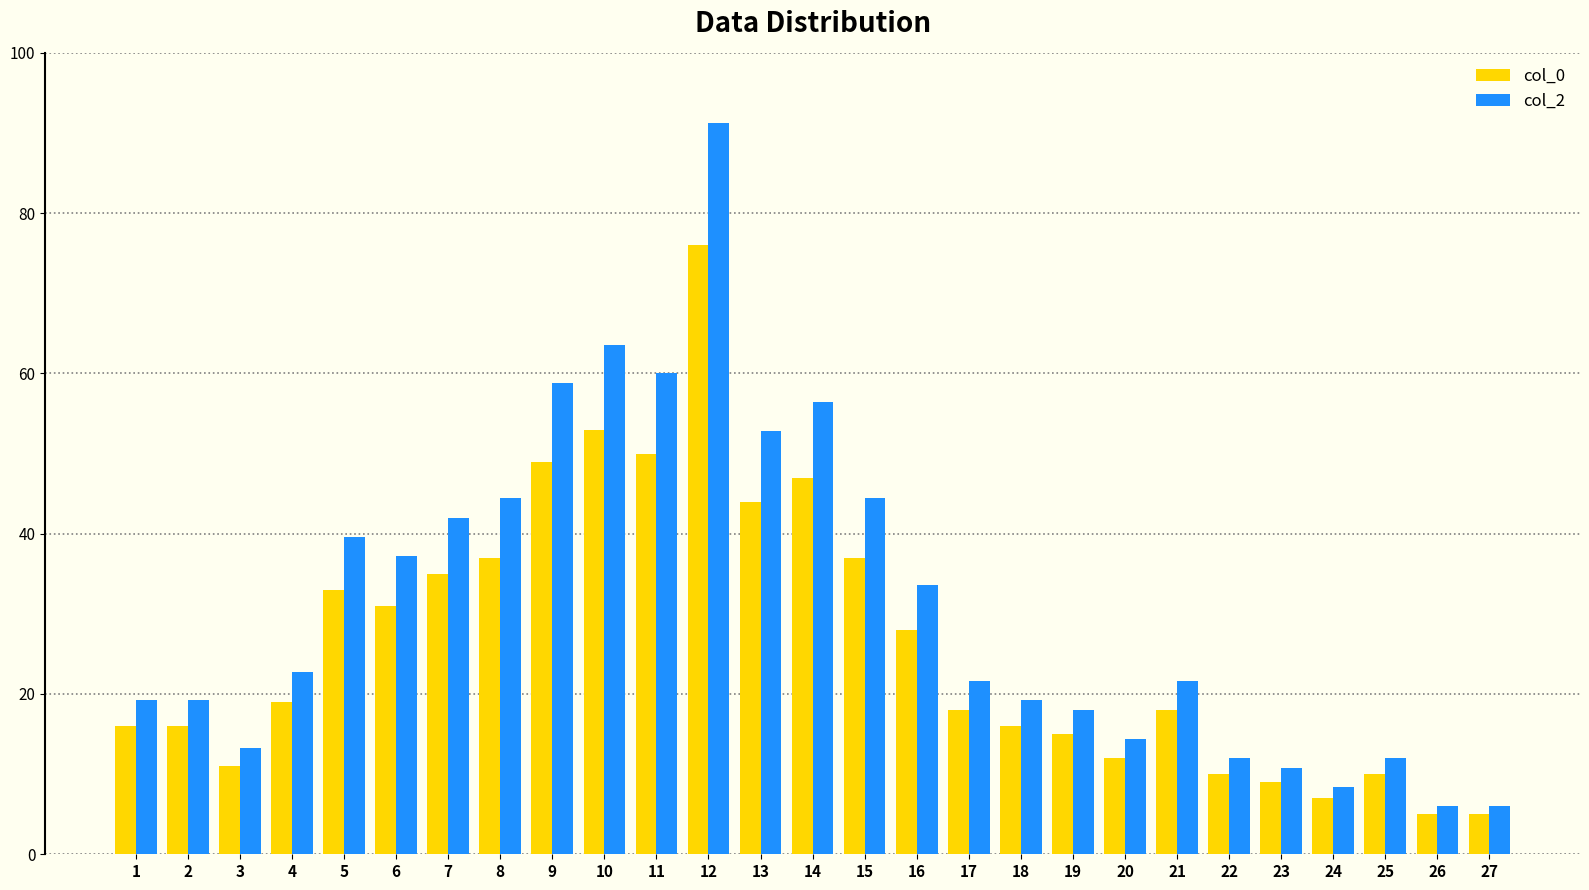

What is the difference between the second highest and minimum values in the col_2 series?

57.6